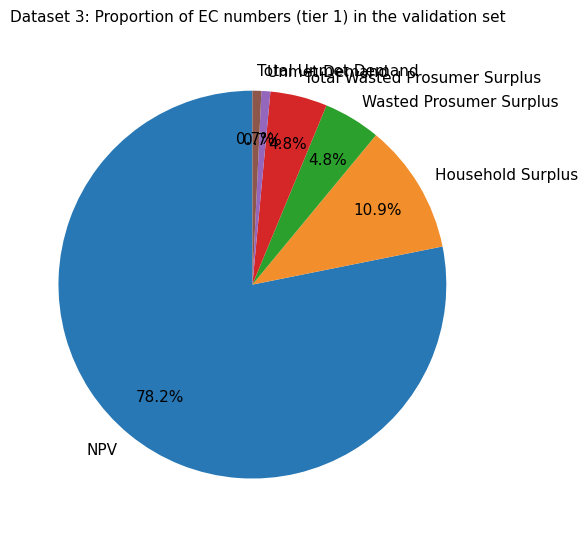

To the nearest percent, what is the average slice percentage?

17%